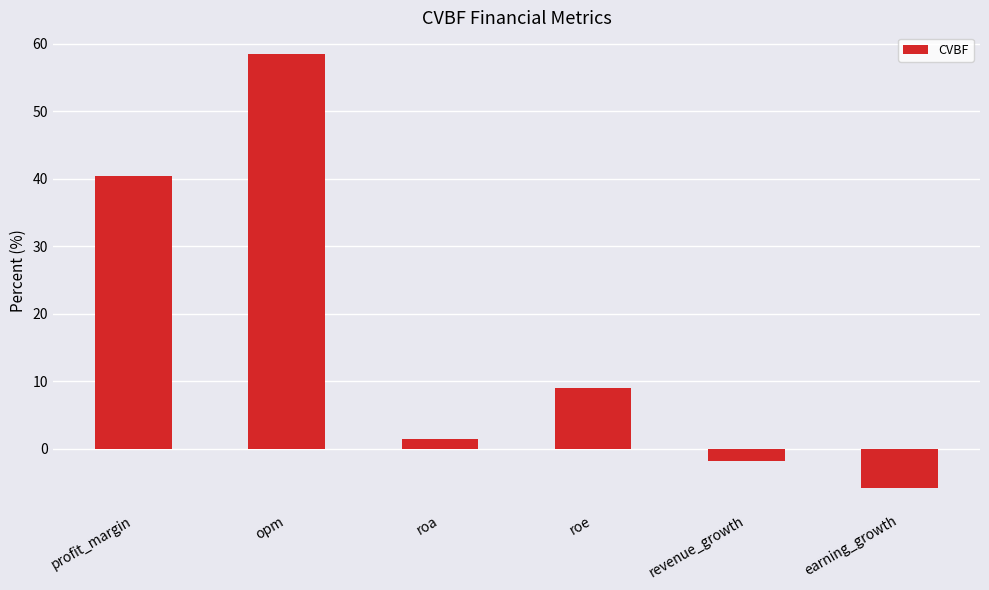

What is the sum of the values at roa and profit_margin?

41.8